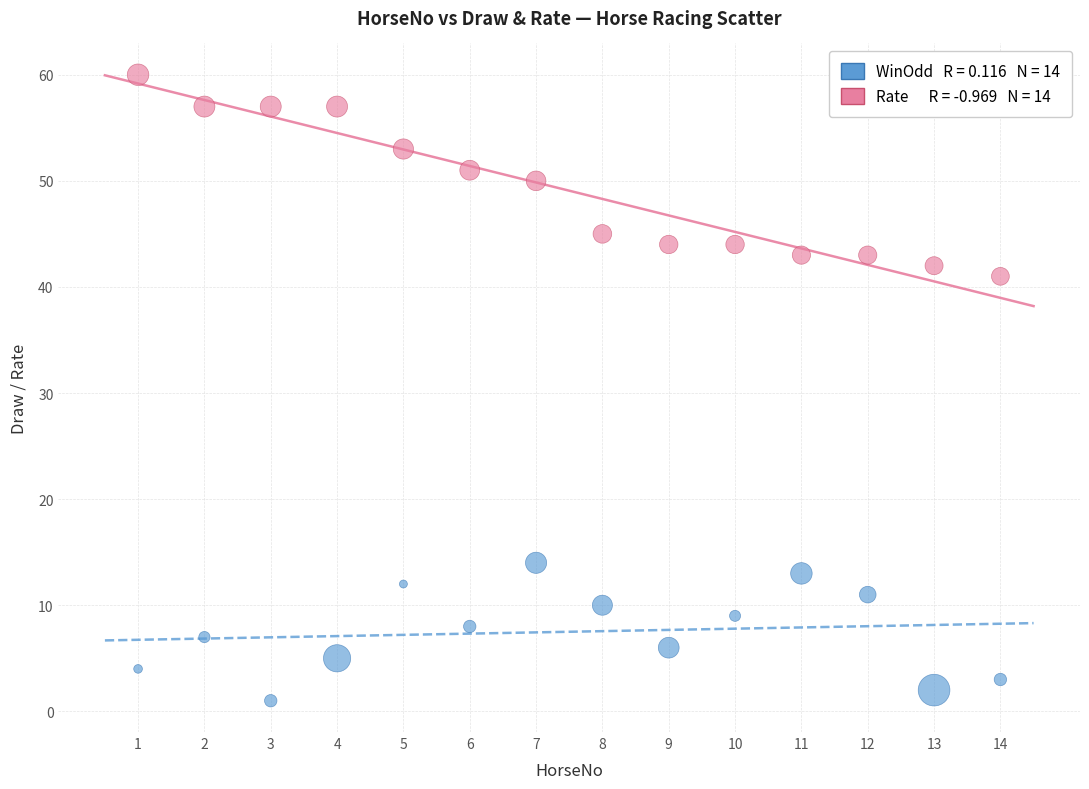

Across all series, what Y value is closest to 30?

41